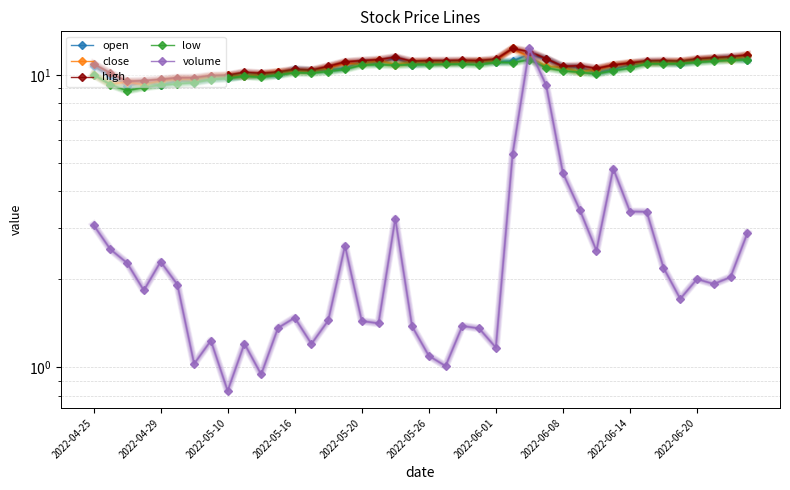

Which has a higher value, 18 or 15?

18